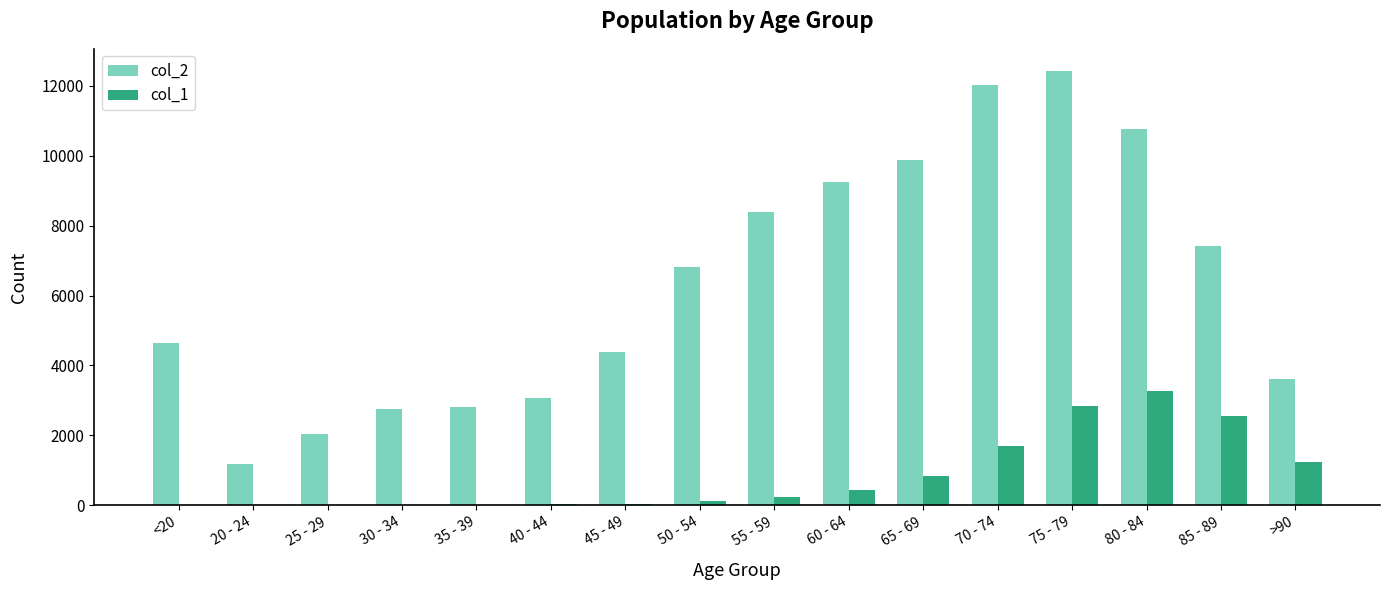

Which label corresponds to the largest value in the chart?

75 - 79